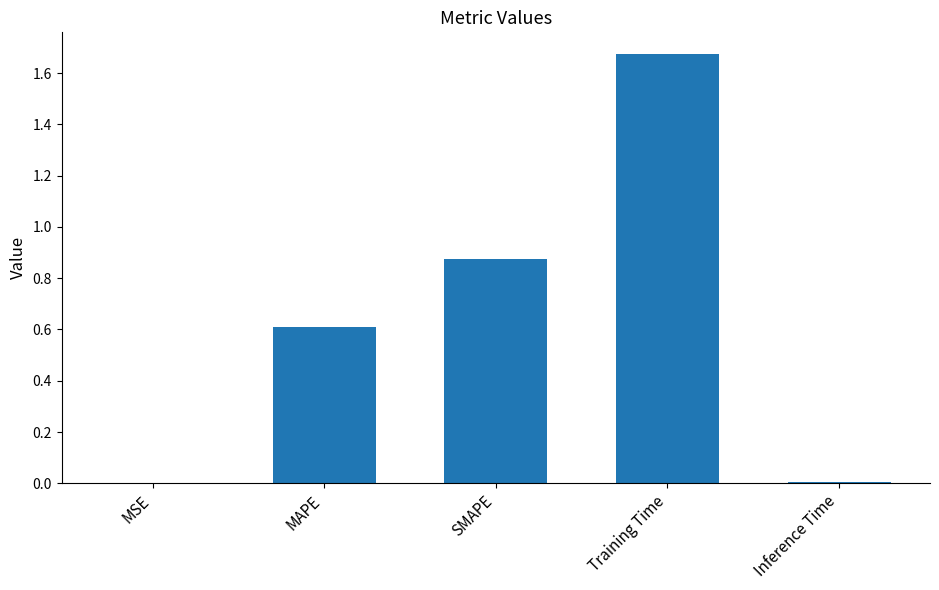

The chart shows a value of 0.5 at SMAPE. True or false?

False